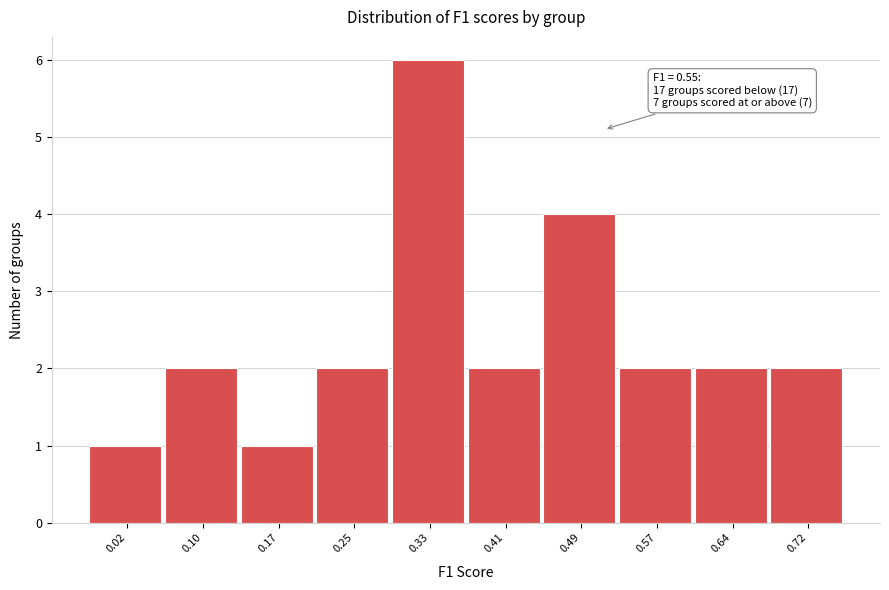

Reading right to left, extract all data points from this chart.

2	2	2	4	2	6	2	1	2	1